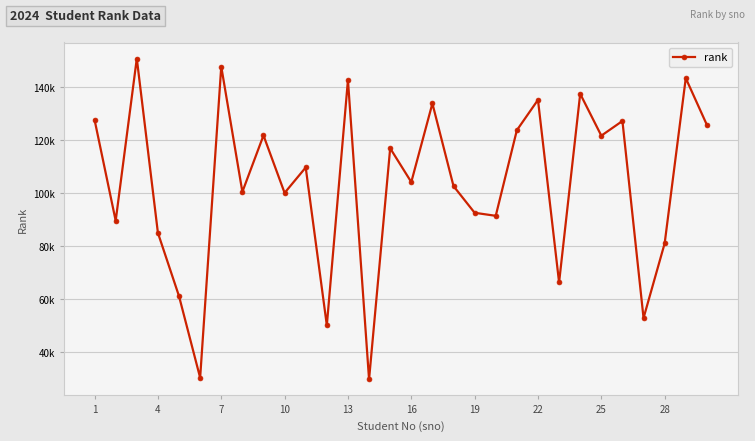

Is this an area chart (filled region under the line)?

No